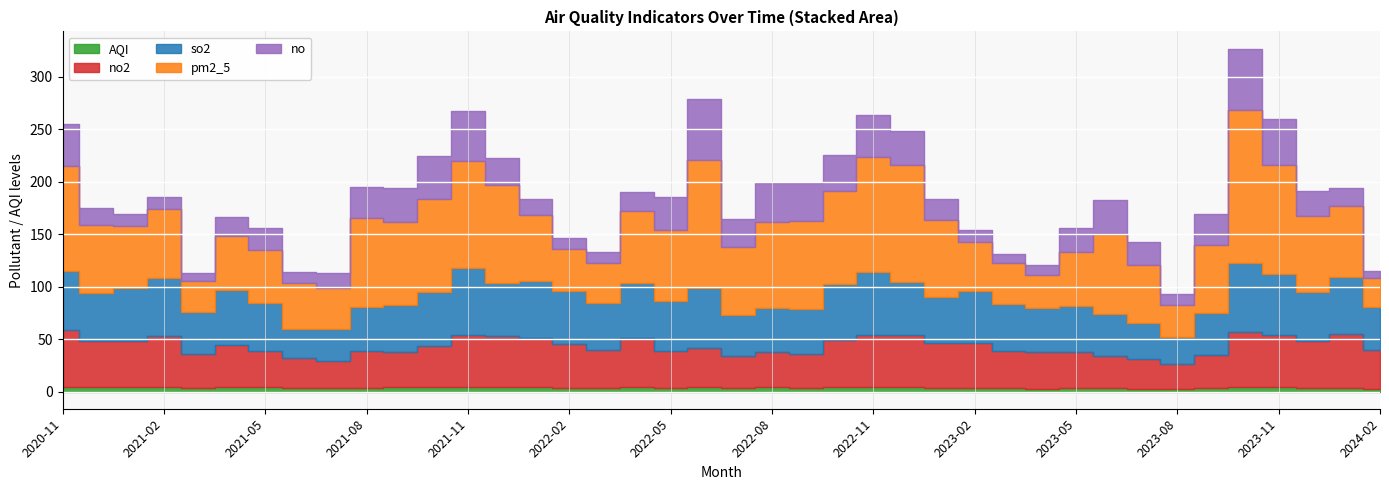

True or false: AQI has more than 2 interior local peaks.

True